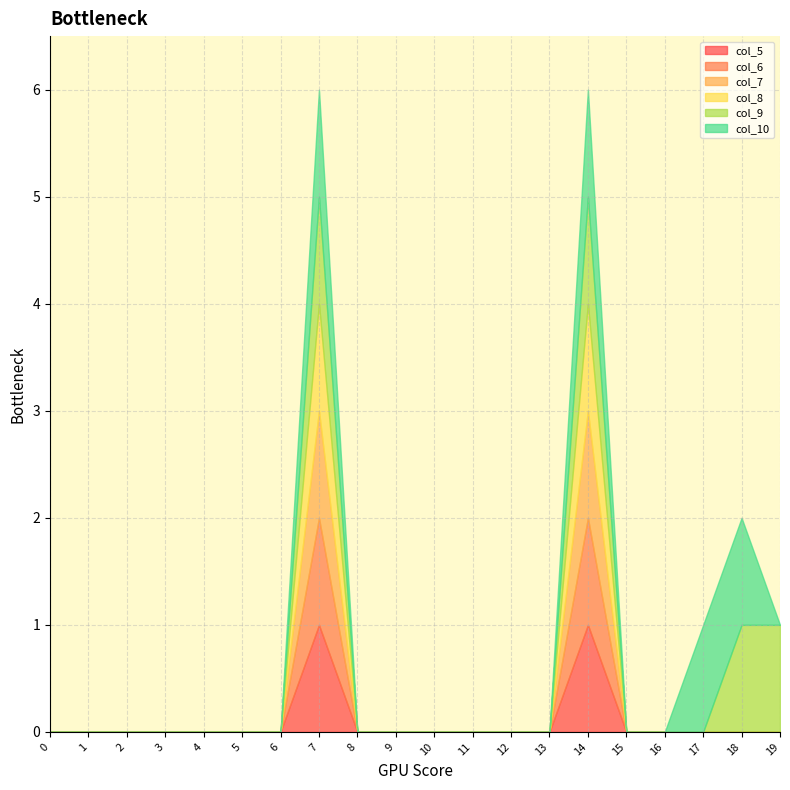

True or false: col_5 has a value of 1 at 1.

False